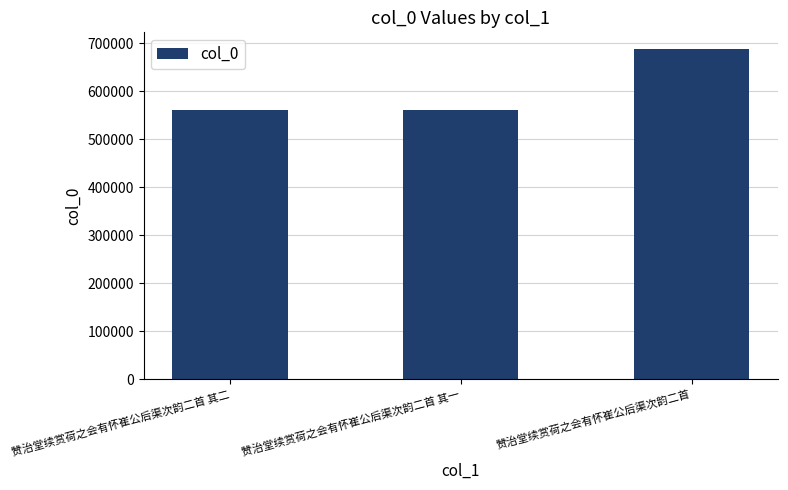

What is the label of the 3rd bar from the right?

赞治堂续赏荷之会有怀崔公后渠次韵二首 其二